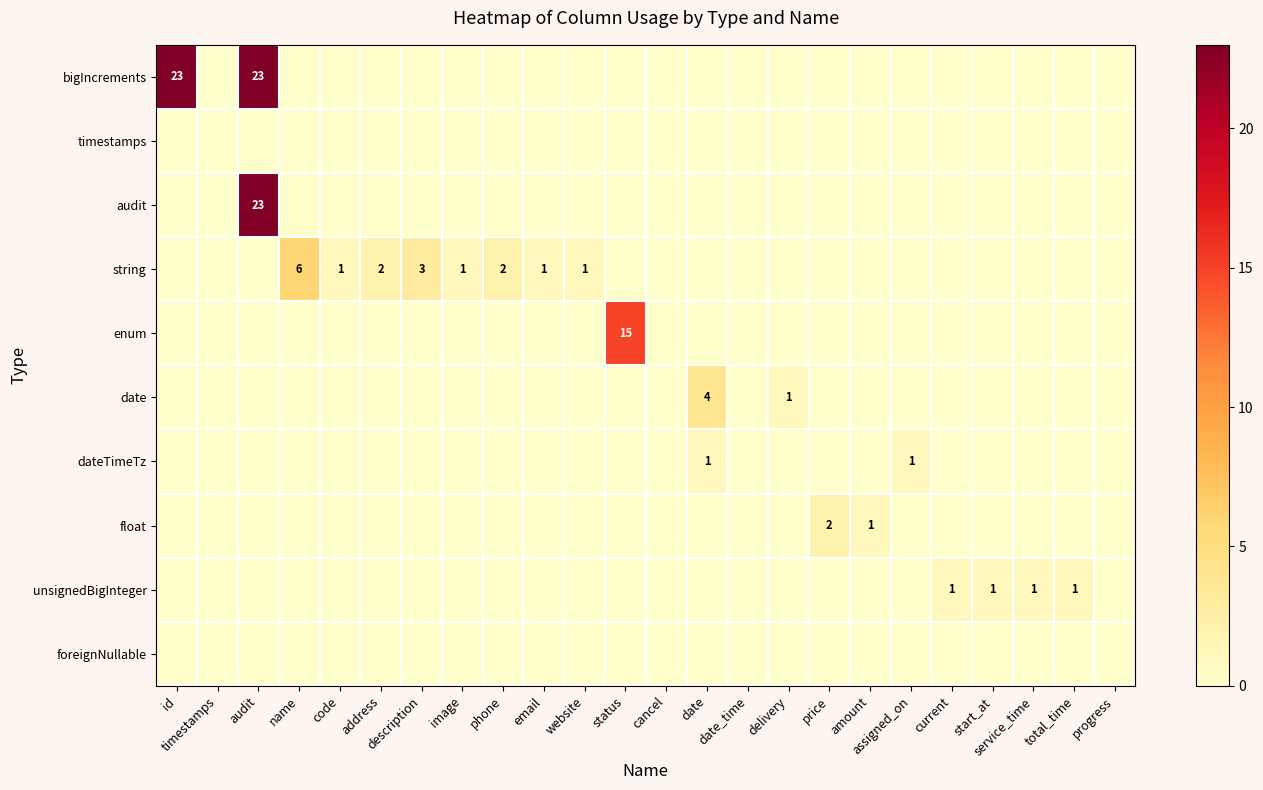

List the labels in order of bigIncrements value, smallest first.

timestamps, name, code, address, description, image, phone, email, website, status, cancel, date, date_time, delivery, price, amount, assigned_on, current, start_at, service_time, total_time, progress, id, audit